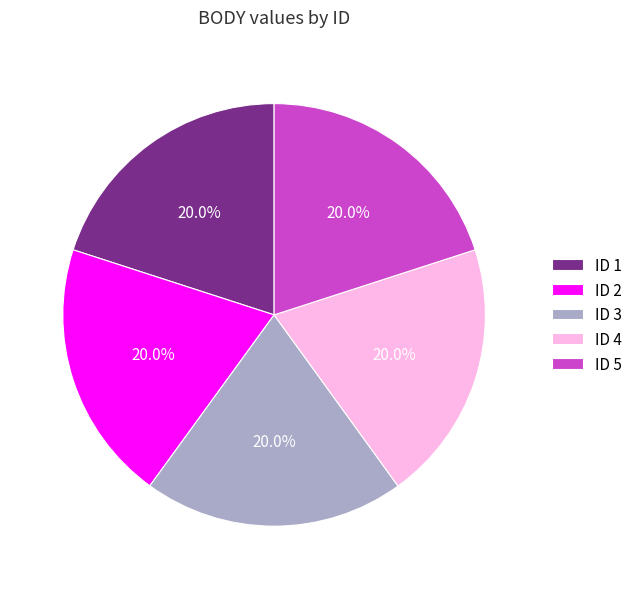

Does ID 3 account for over 50% of the chart?

No